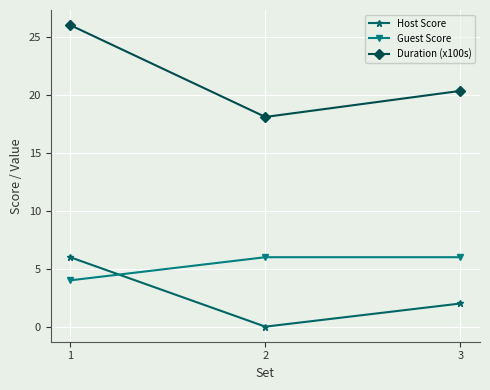

What is the difference between the Host Score values at 1 and 2?

6.0